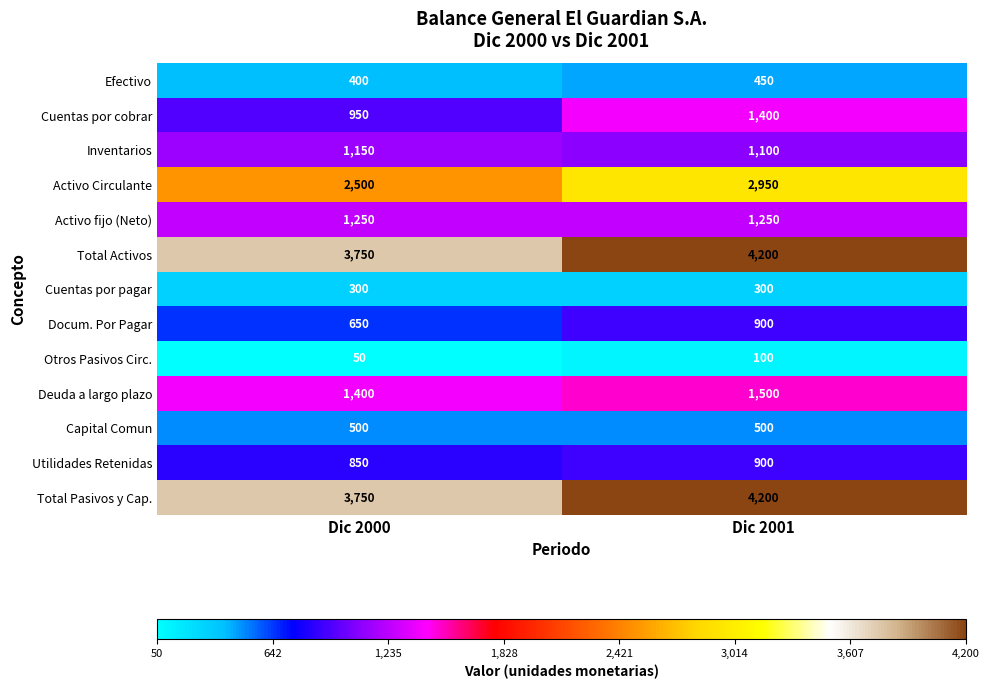

At which category does the chart reach its minimum across all series?

Dic 2000